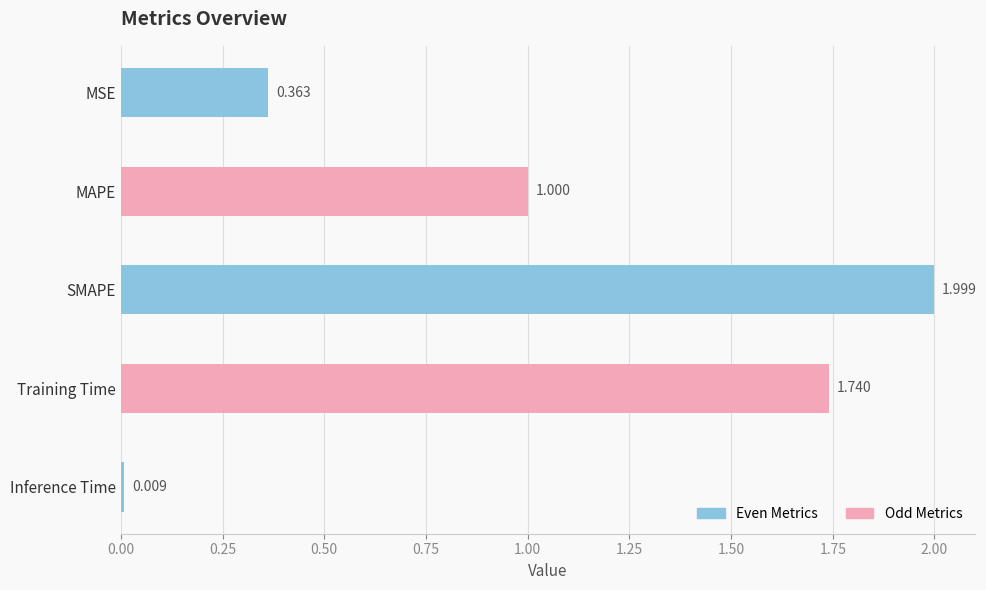

What is the difference between the values at SMAPE and Training Time?

0.3